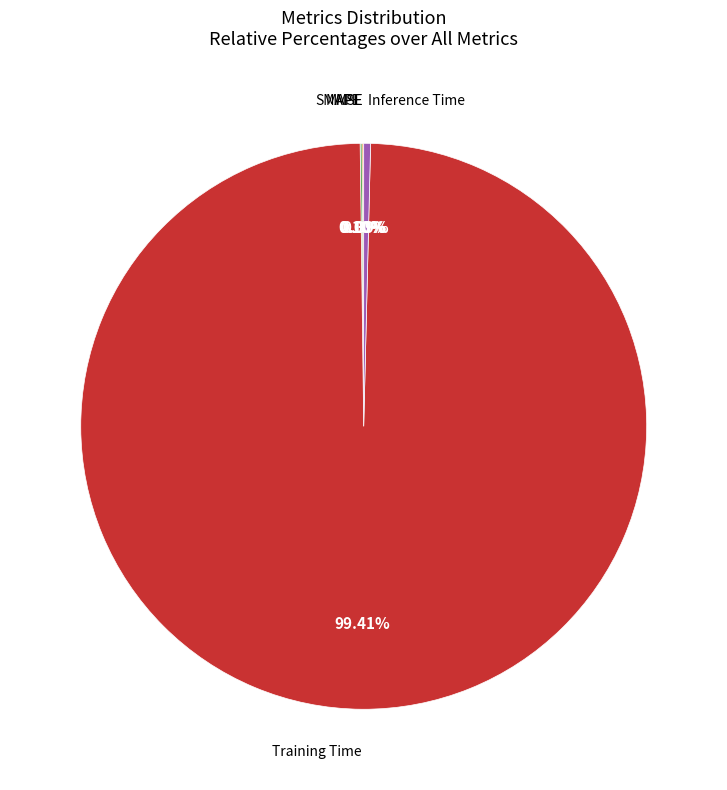

To the nearest percent, what is the average slice percentage?

20%